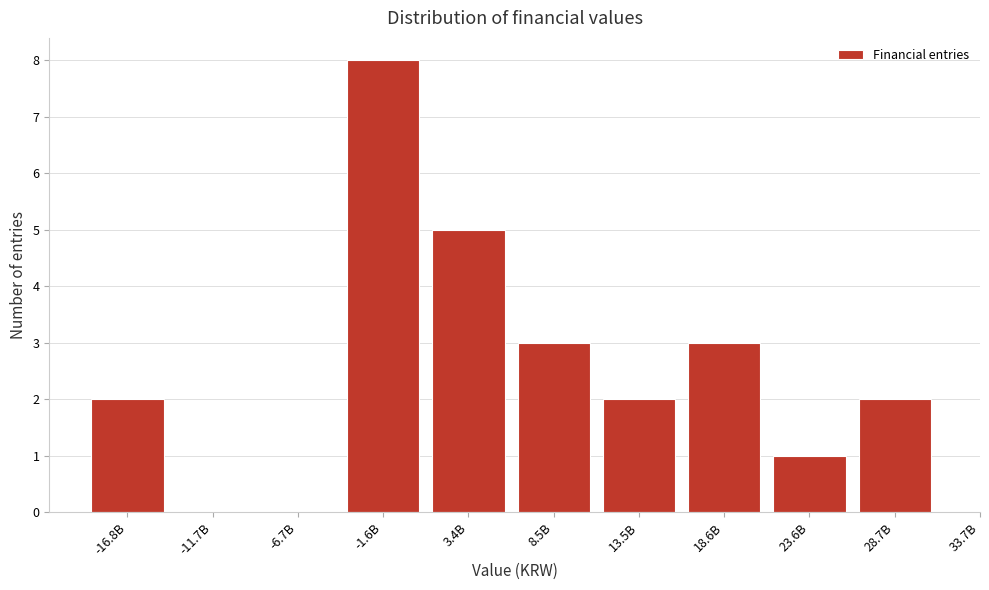

Reading right to left, extract all data points from this chart.

28.7B=2	23.6B=1	18.6B=3	13.5B=2	8.5B=3	3.4B=5	-1.6B=8	-6.7B=0	-11.7B=0	-16.8B=2